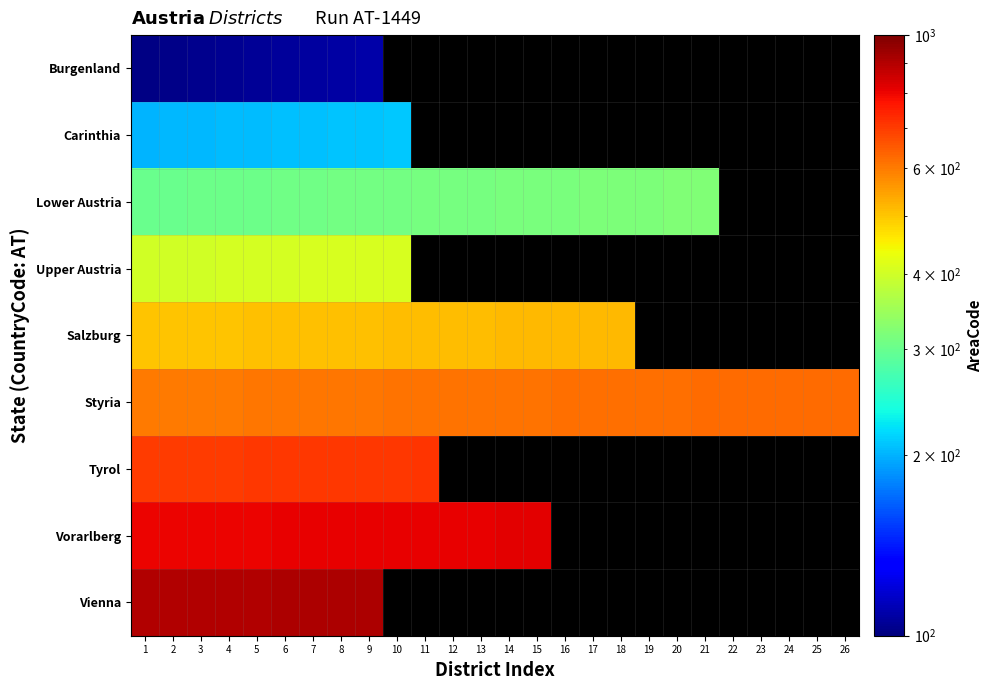

Which has a higher value, 2 or 25?

25